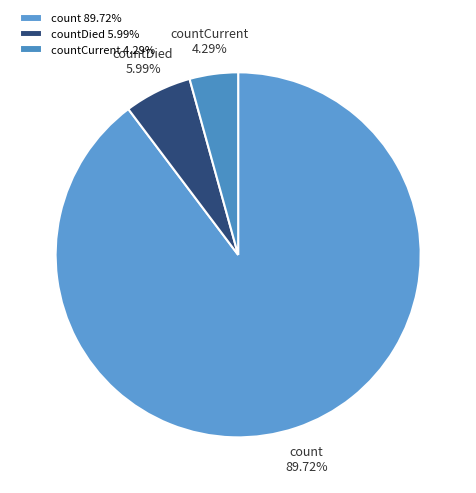

What percentage is the countDied slice, to the nearest percent?

6%